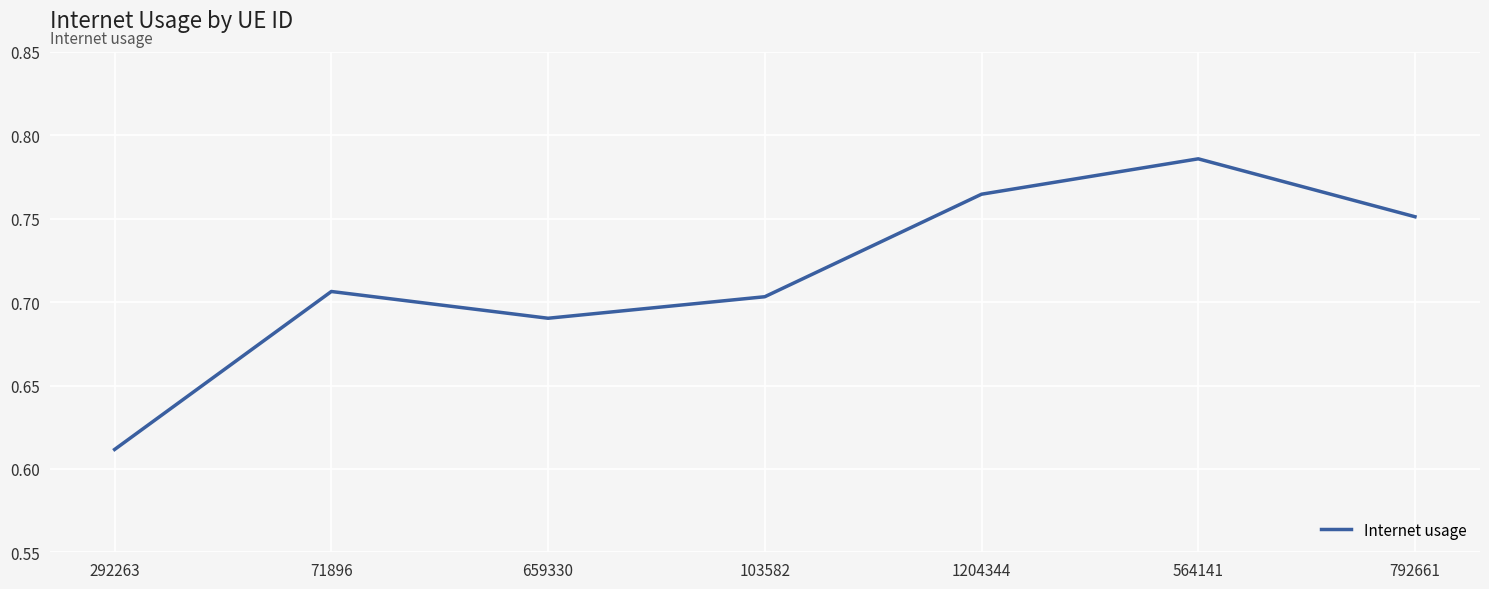

Is it true that the value at 564141 is 0.5?

False